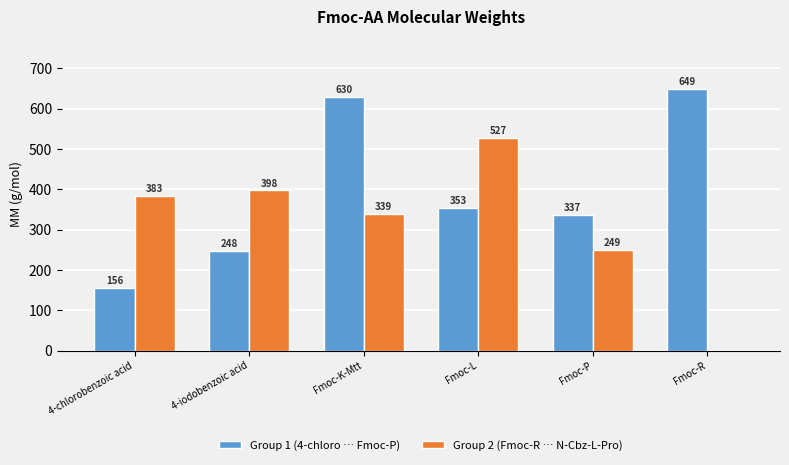

Are the bars grouped side by side (vs. stacked)?

Yes